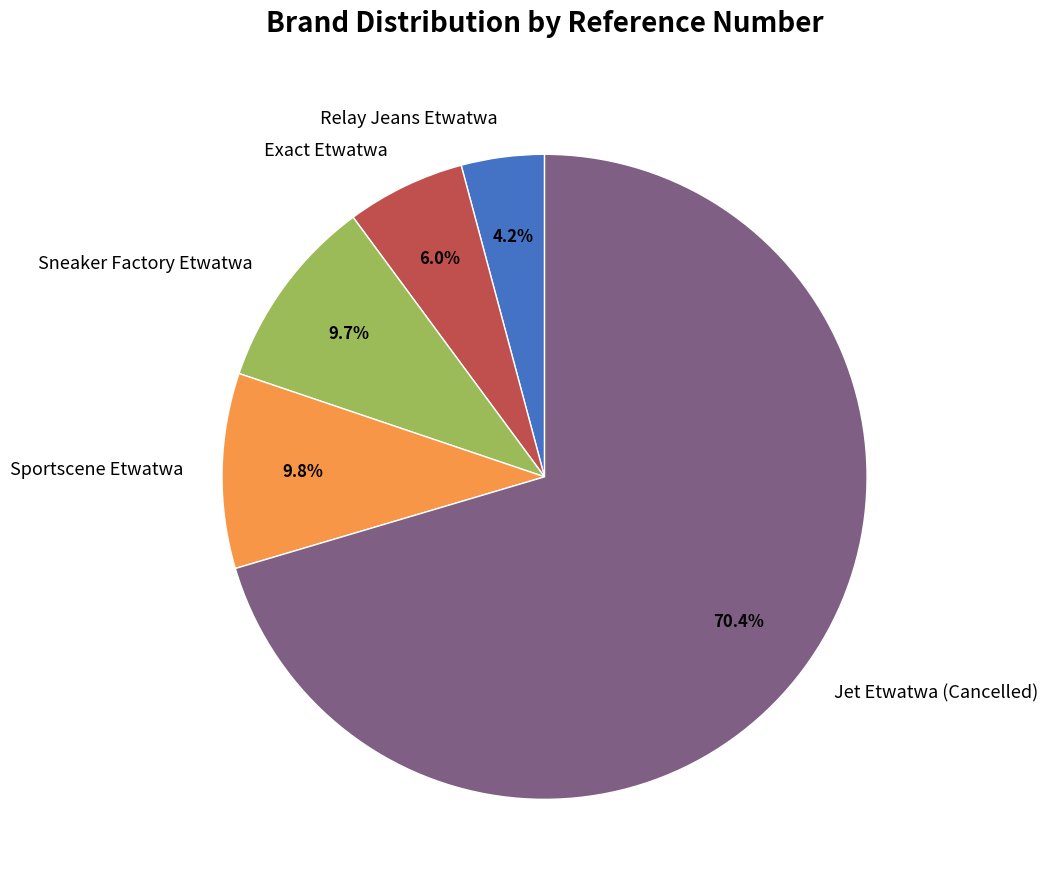

To the nearest percent, what is the difference between the largest and smallest slice percentages?

66%